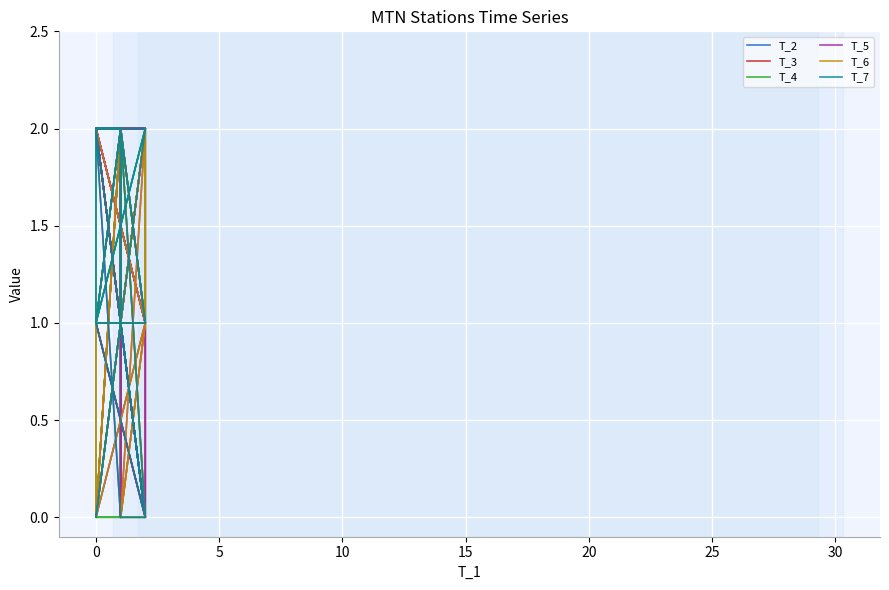

True or false: T_3 and T_7 cross at least once.

True